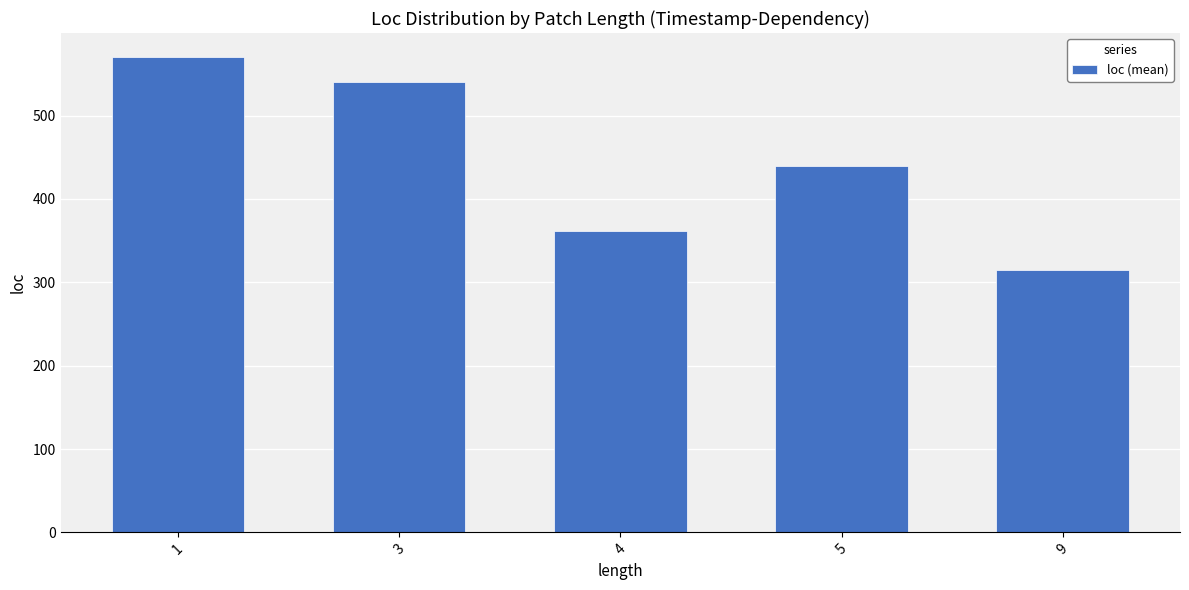

What is the difference between the maximum and minimum values?

255.3